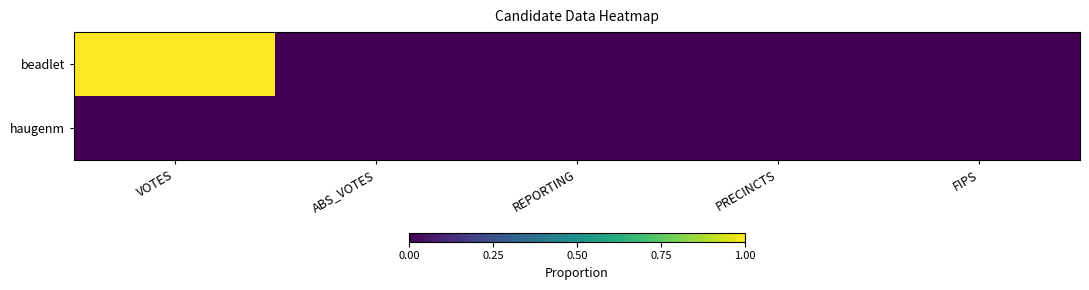

At which category is the sum across all series the highest?

VOTES